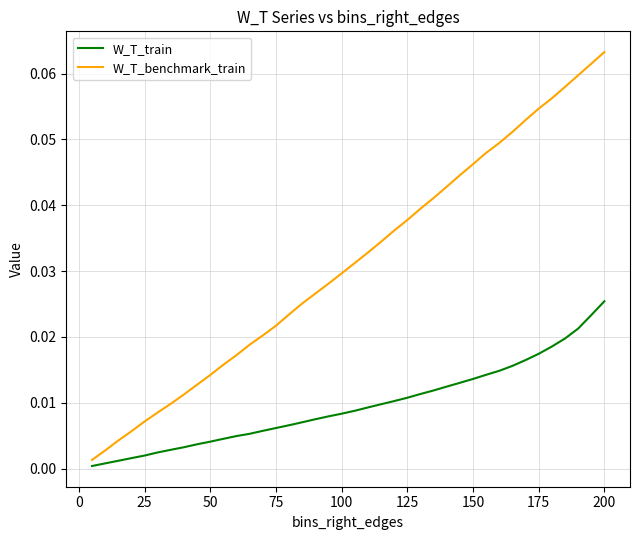

List the series in order of their overall mean, lowest first.

W_T_train, W_T_benchmark_train